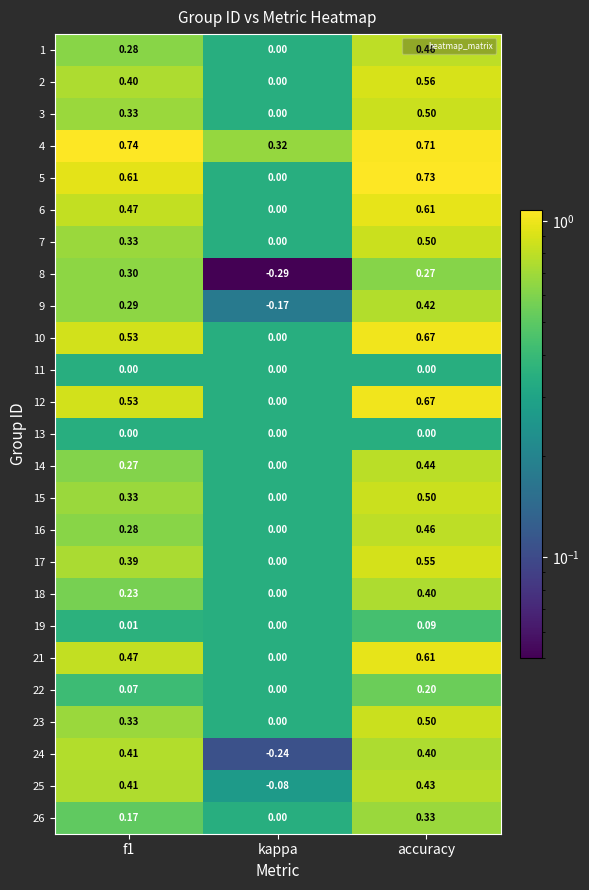

At which category is the sum across all series the highest?

accuracy